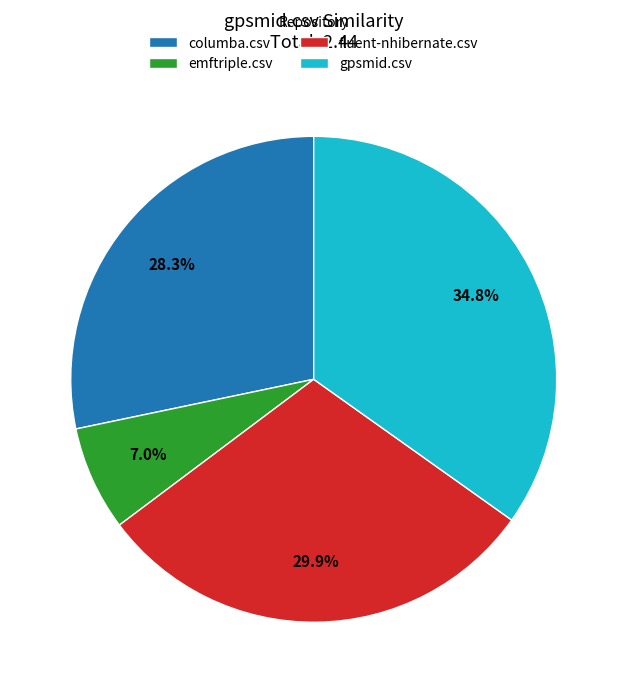

To the nearest percent, what portion does fluent-nhibernate.csv represent?

30%